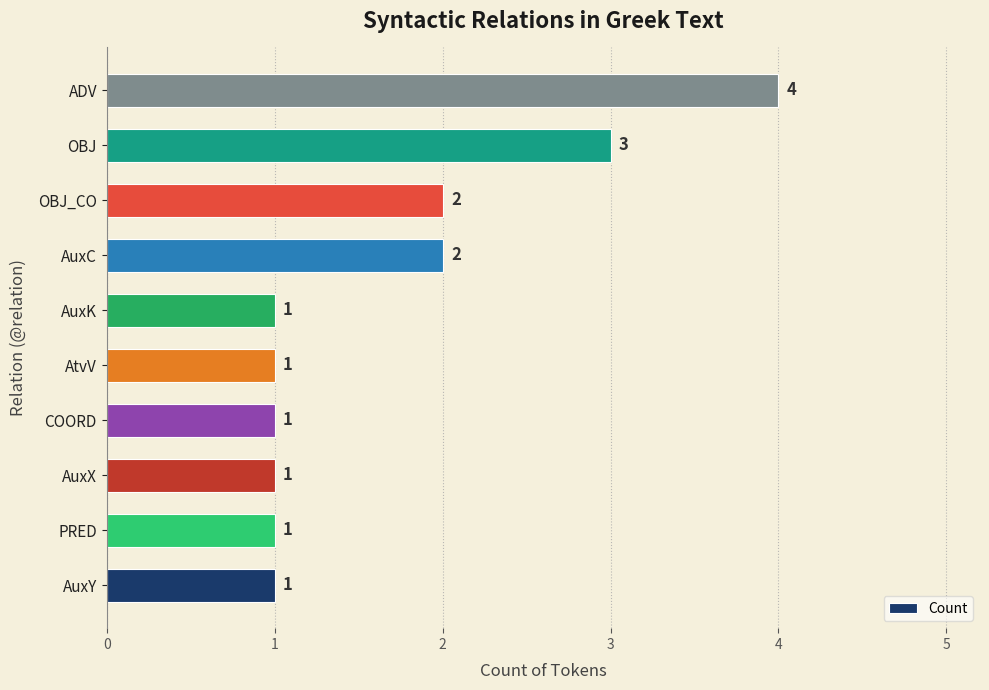

Reading bottom to top, transcribe all the data shown in this chart.

1	1	1	1	1	1	2	2	3	4